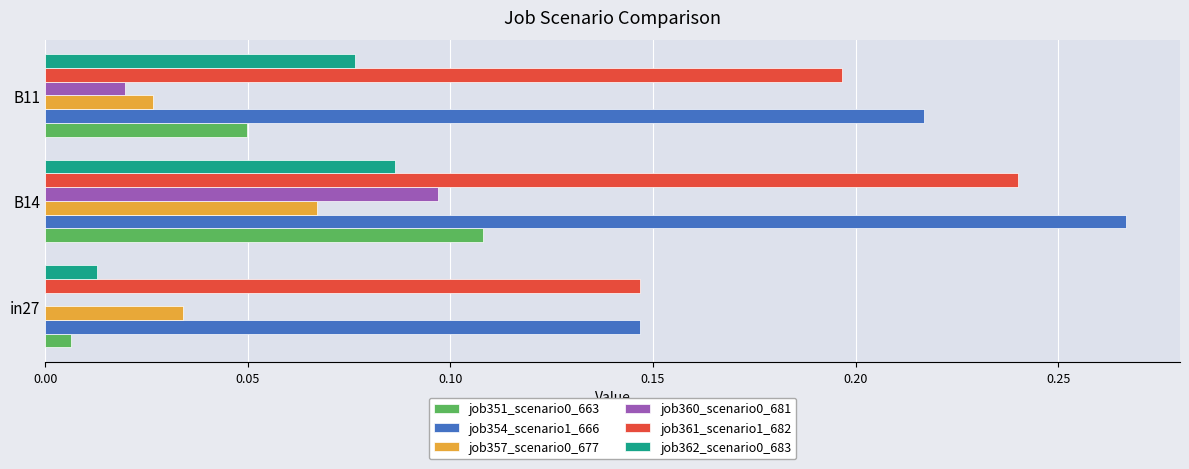

What is the sum of all job361_scenario1_682 values?

0.6